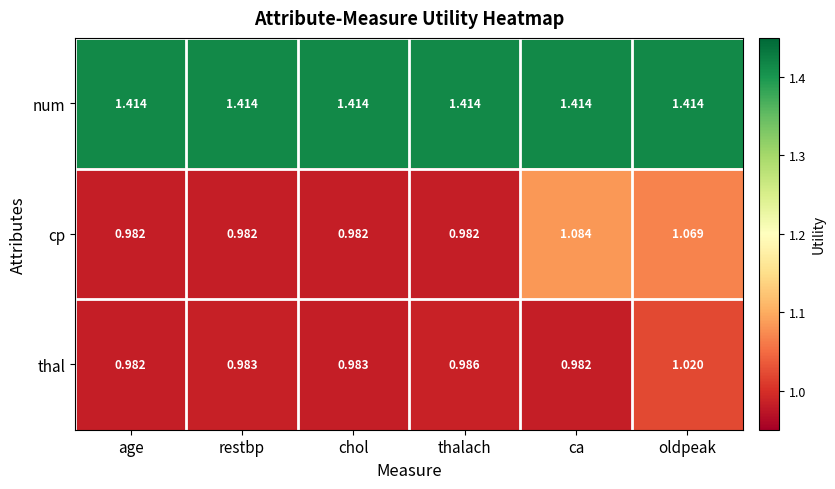

Between age and chol, which series saw the biggest shift?

thal